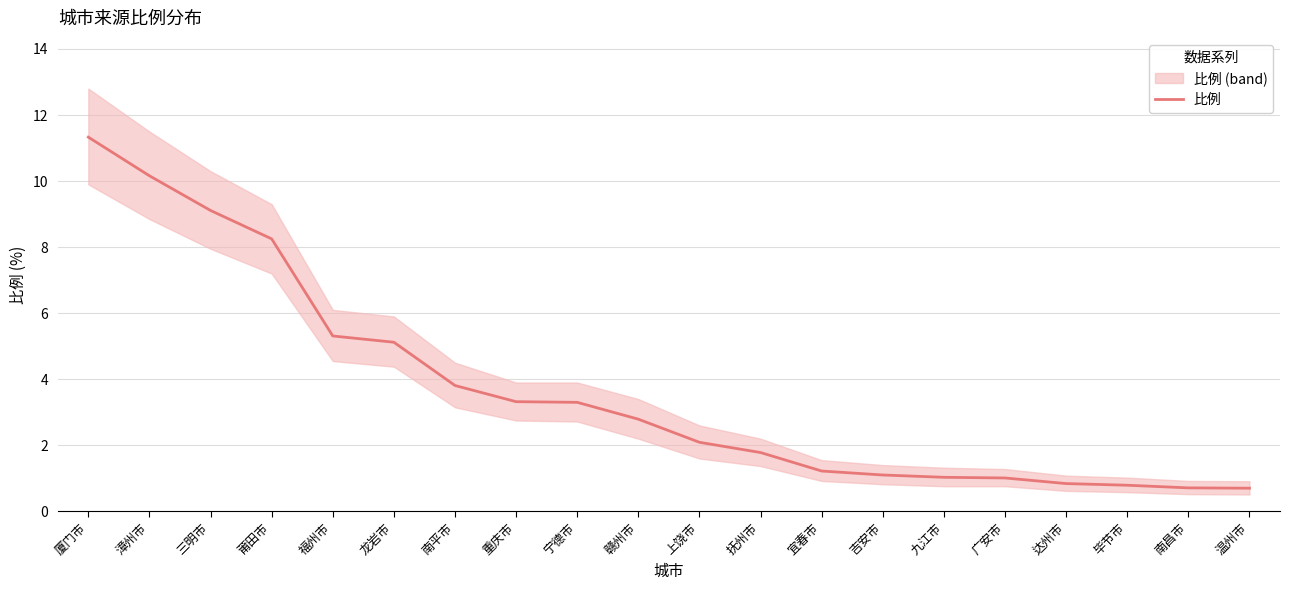

Approximately how many times larger is the value at 宁德市 compared to 厦门市?

0.3